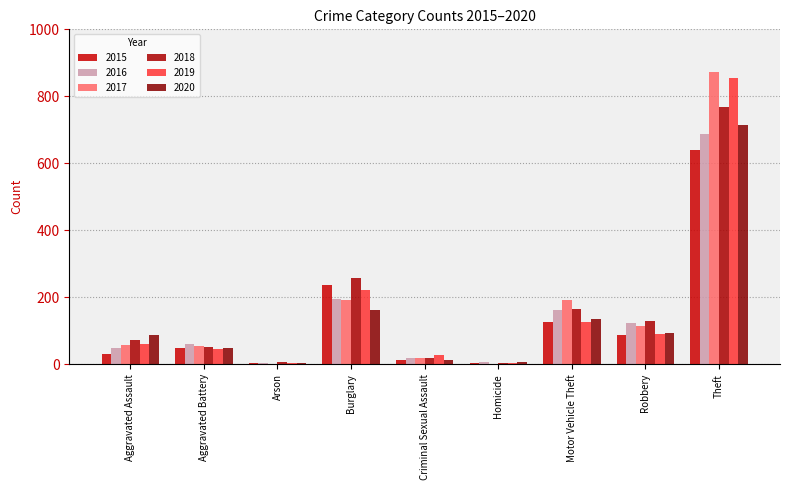

Are the bars horizontal?

No